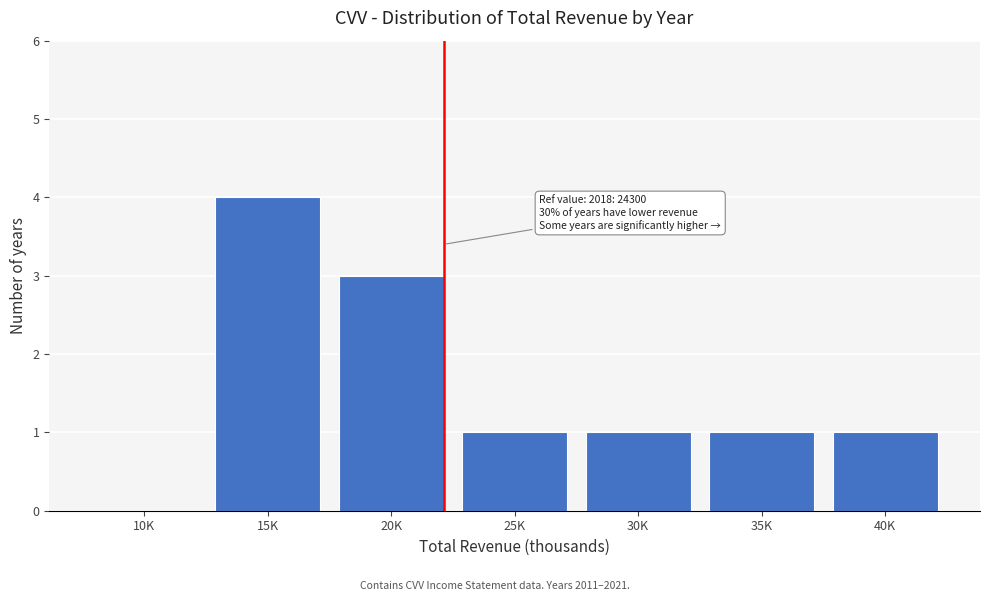

Reading left to right, what are all the values shown in this chart?

10K=0	15K=4	20K=3	25K=1	30K=1	35K=1	40K=1